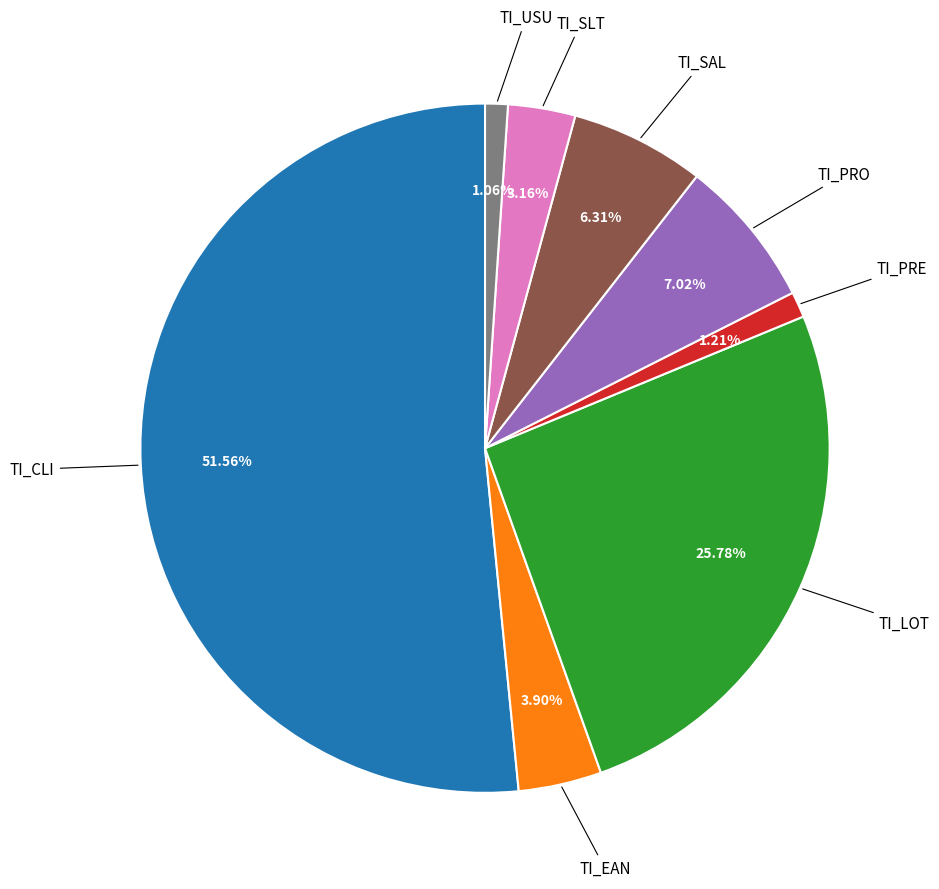

Does any single category account for the majority?

Yes